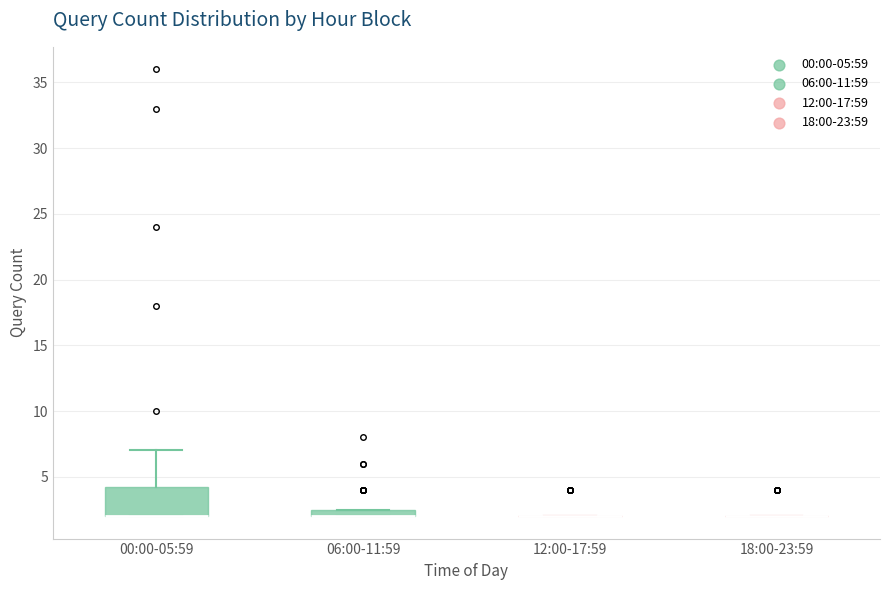

Comparing the boxes themselves (not the whiskers), which one is the tallest?

00:00-05:59